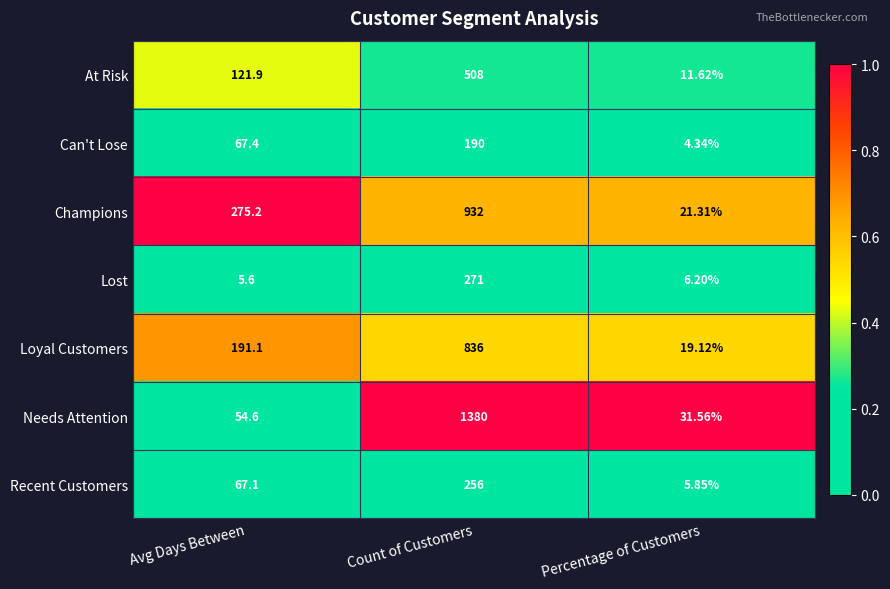

Which series has the largest range (max minus min)?

Needs Attention